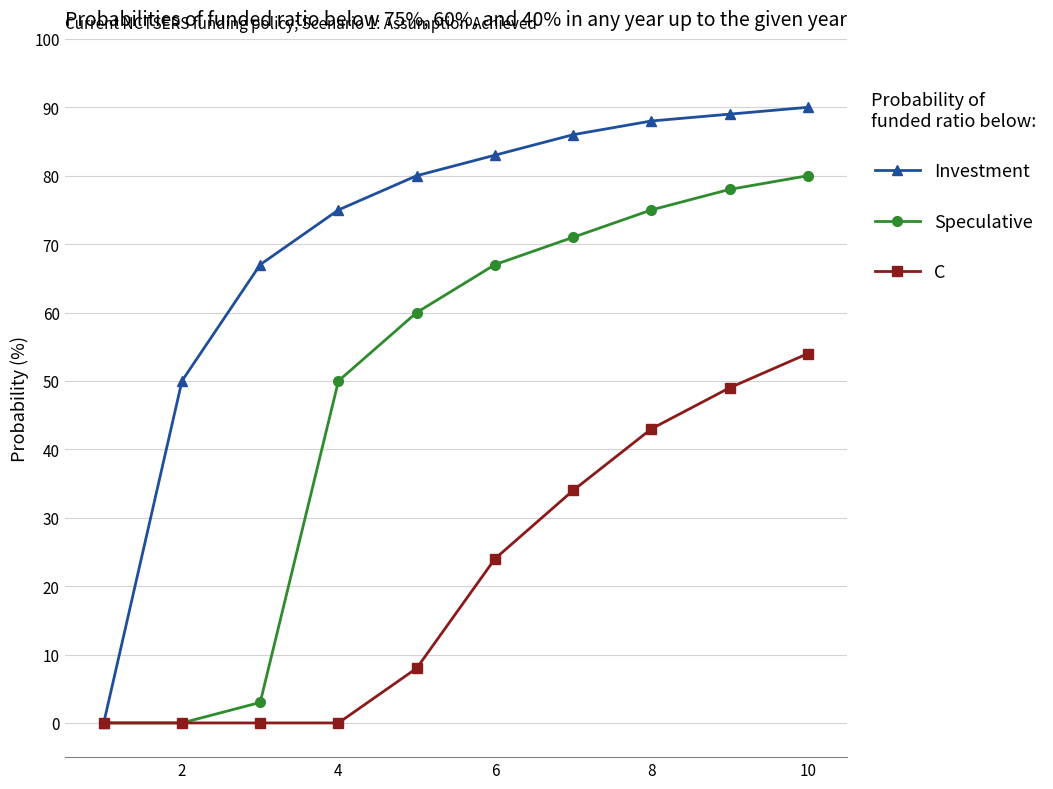

List the series in order of their peak value, highest first.

Investment, Speculative, C